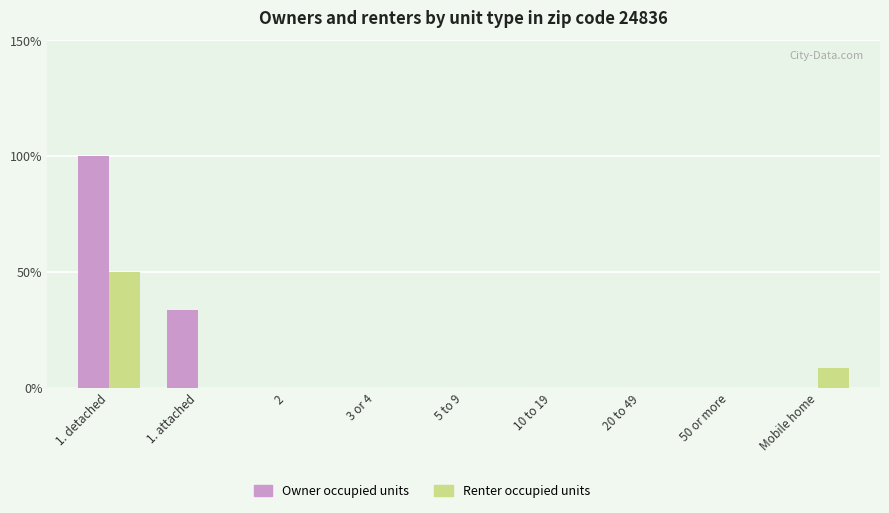

Which series changed the most between 1. detached and 3 or 4?

Owner occupied units